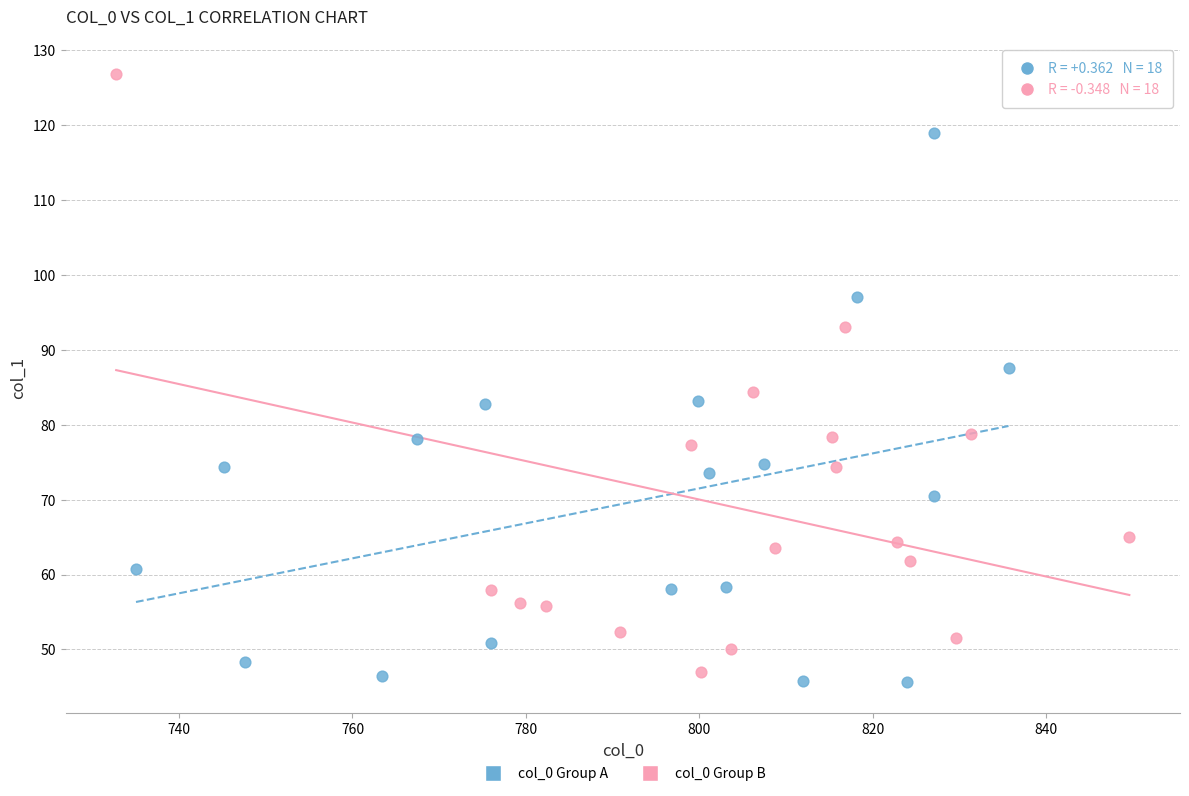

What are all the series names shown in the legend?

col_0 Group A, col_0 Group B